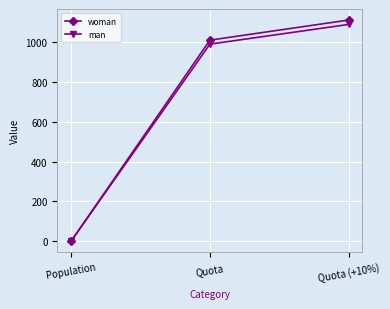

What value does the man series have at Quota (+10%)?

1089.0